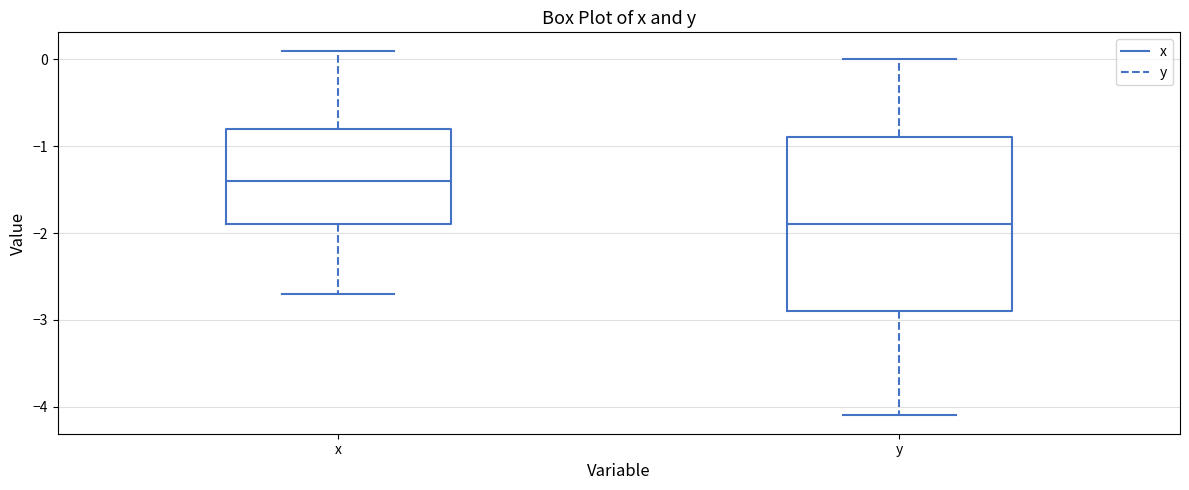

Reading left to right, read every box against the y-axis: the position of its median line, the range the box covers, and the ends of its whiskers. The values are not printed on the chart, so give them approximately, as read against the axis.

x: median -1.4, box -1.9 to -0.8, whiskers -2.7 to 0.1
y: median -1.9, box -2.9 to -0.9, whiskers -4.1 to 0.0